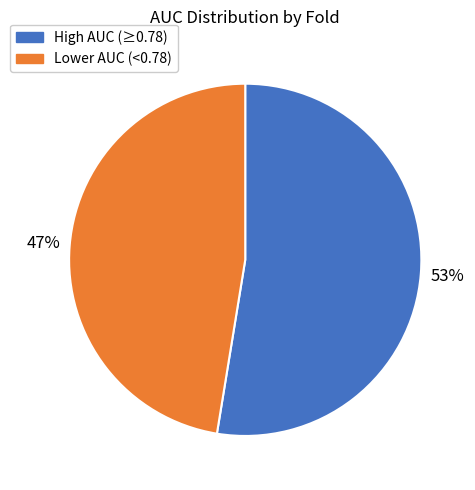

True or false: Lower AUC (<0.78) accounts for 59% of the total.

False